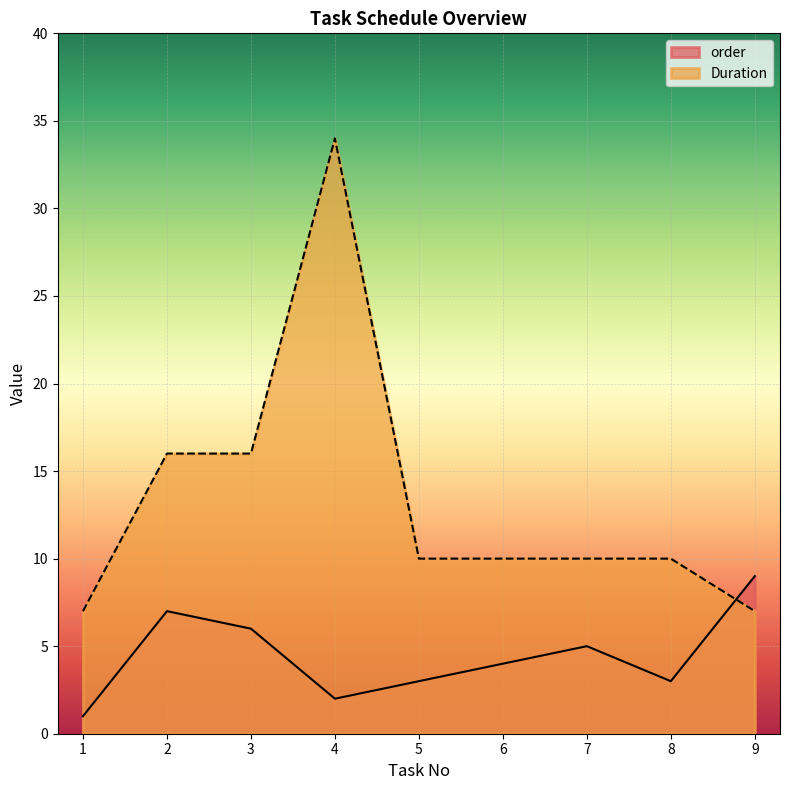

Which series changed the most between 5 and 6?

order